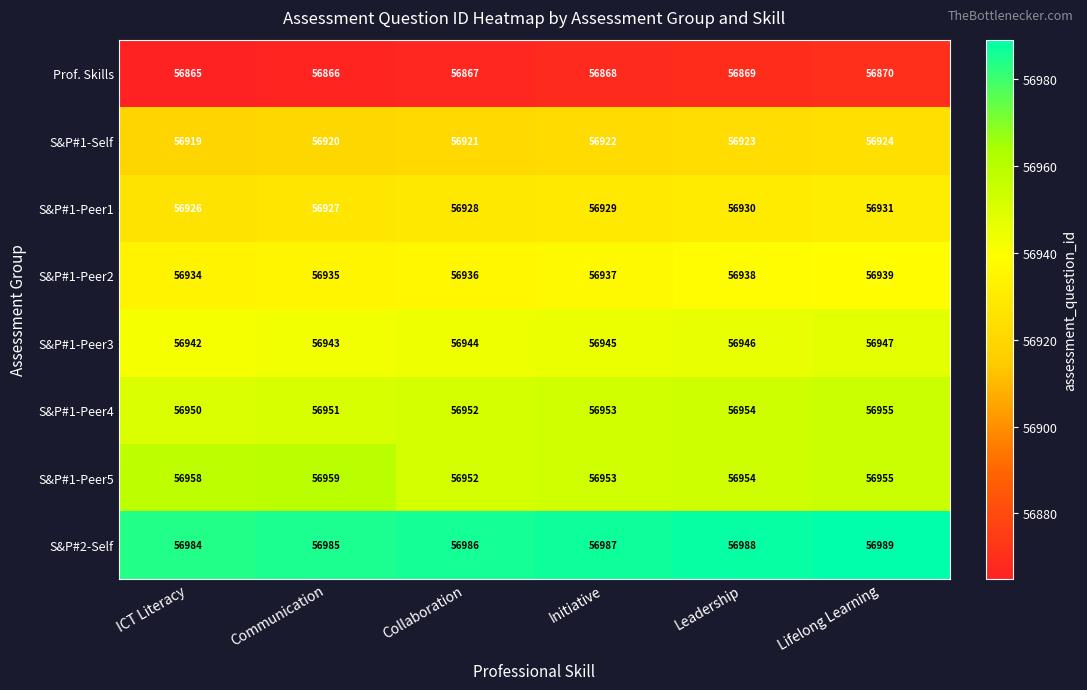

Which series has the widest spread of values?

S&P#1-Peer5